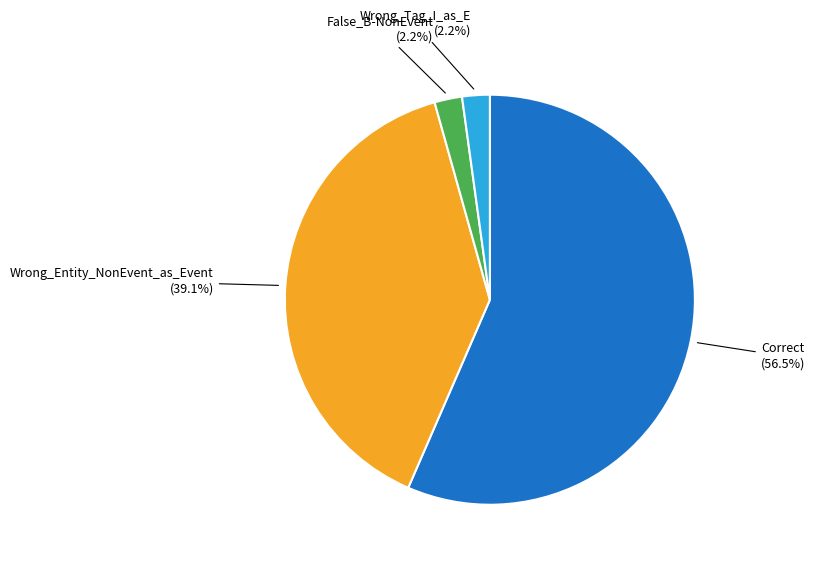

How many slices are in this pie chart?

4